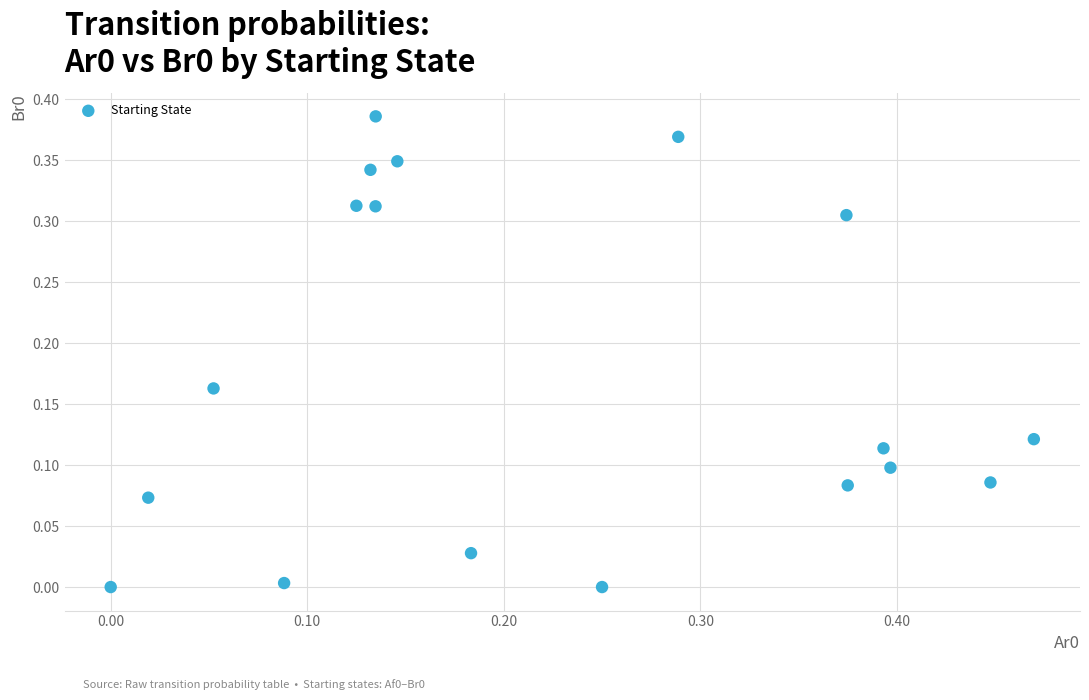

What is the range of X values (max minus min)?

0.5